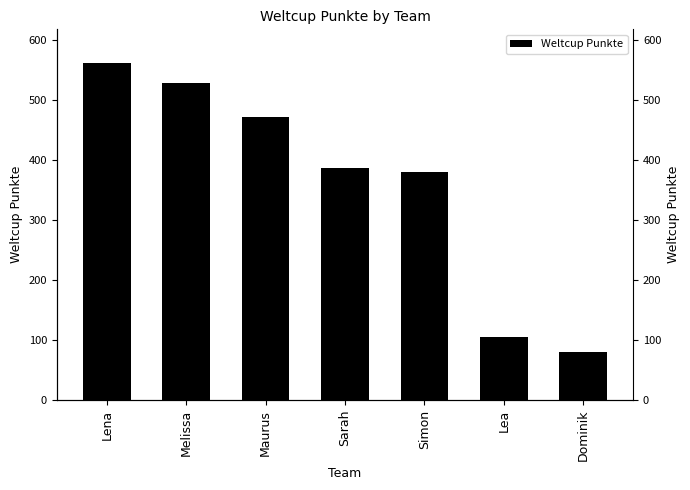

What is the average value?

359